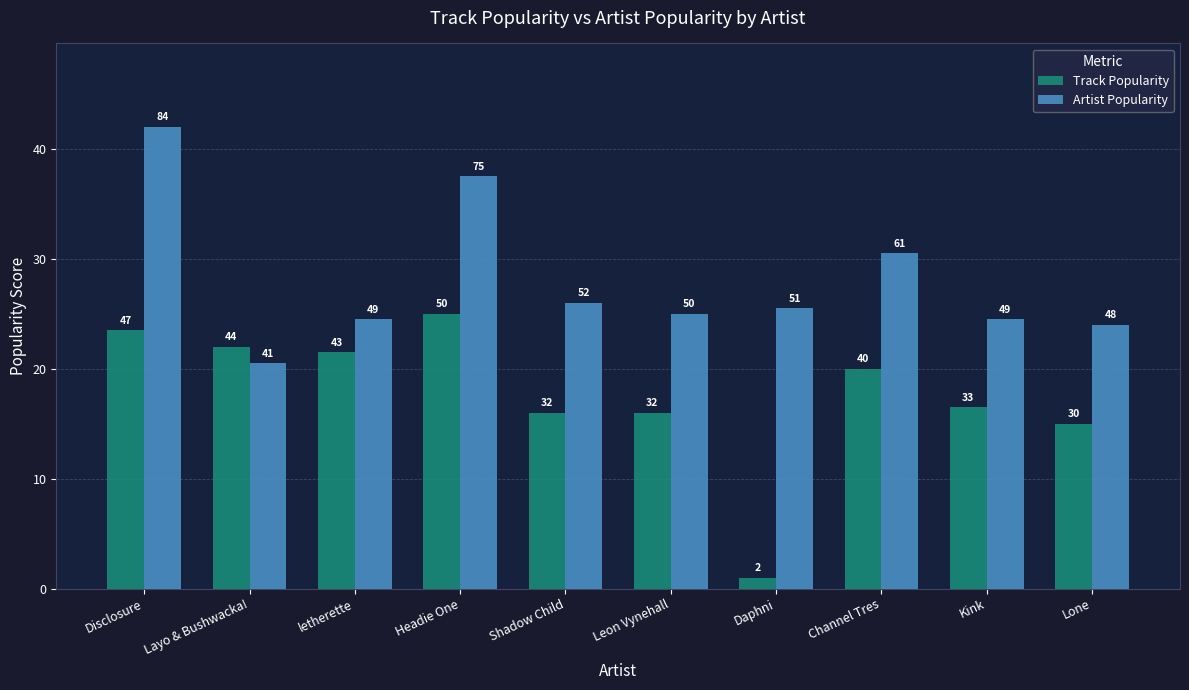

Rank the categories by Artist Popularity value from lowest to highest.

Layo & Bushwacka!, Lone, letherette, Kink, Leon Vynehall, Daphni, Shadow Child, Channel Tres, Headie One, Disclosure